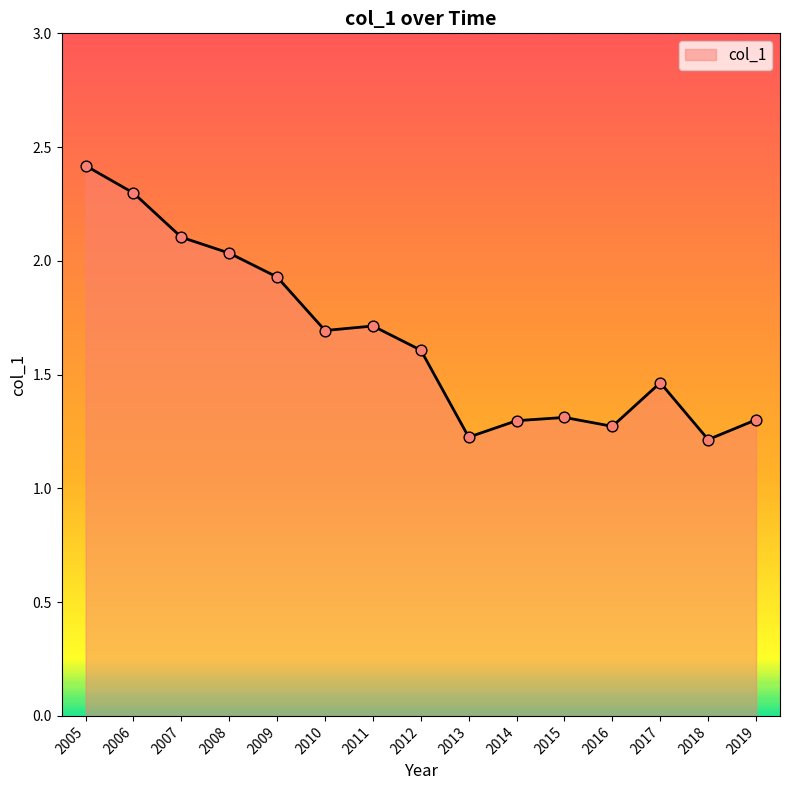

What is the change in value from 2007 to 2008?

-0.1